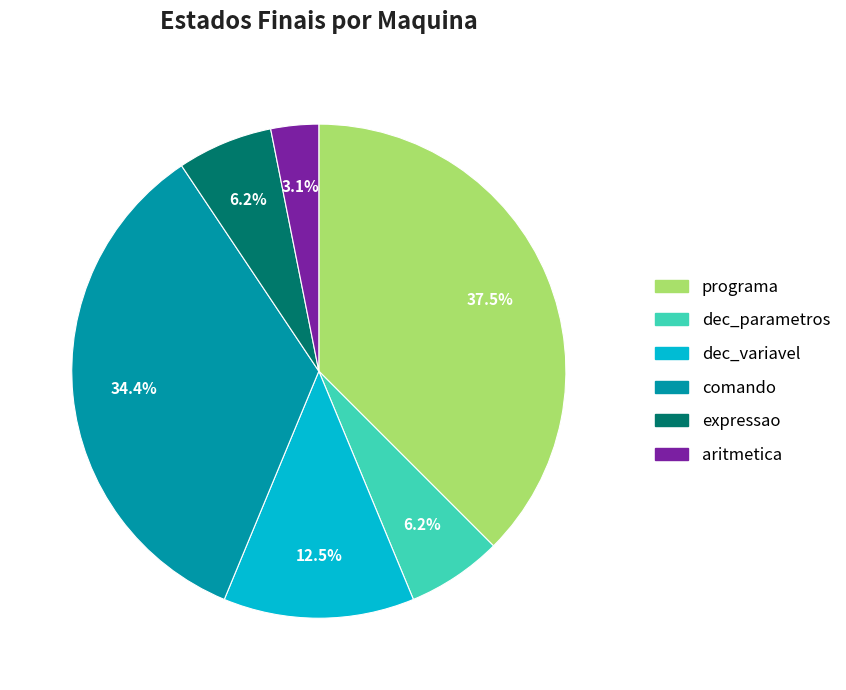

Does any single category account for the majority?

No